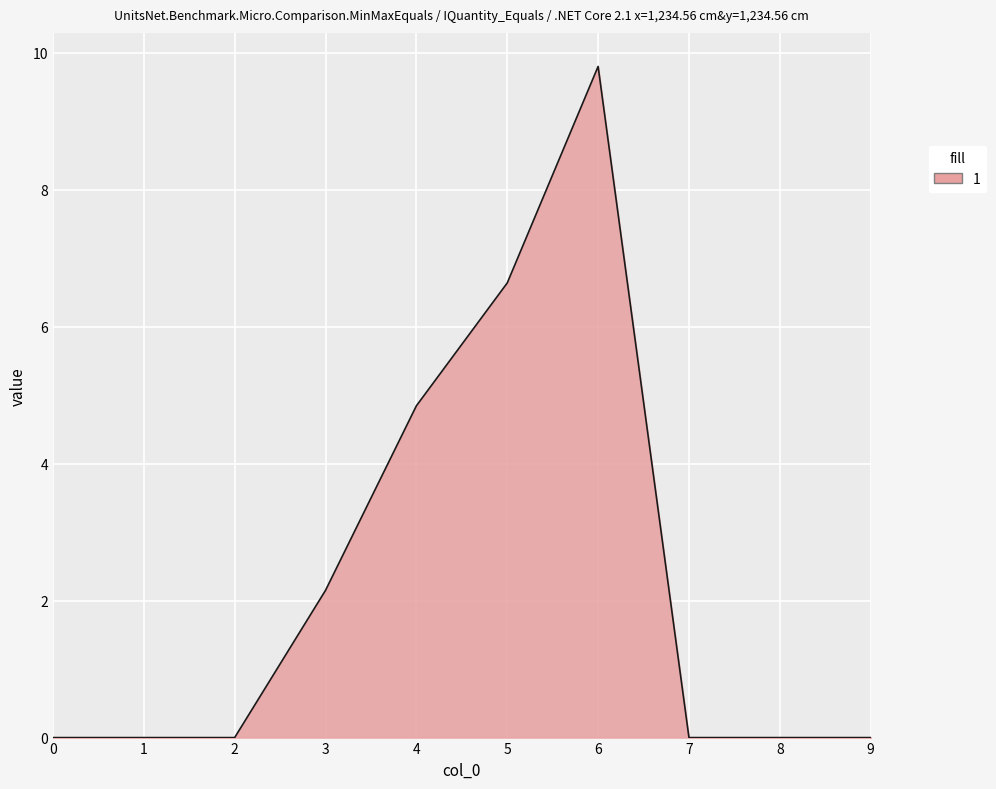

At which label is the value closest to 4?

4